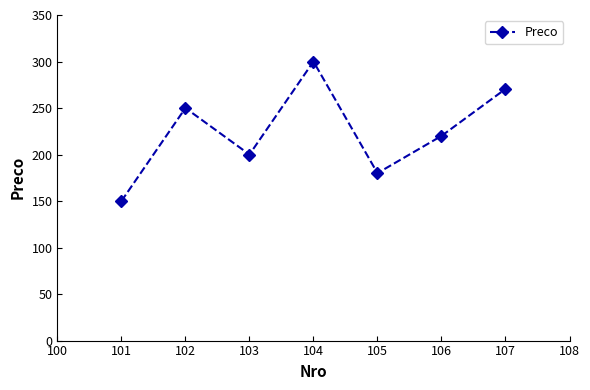

How many interior local valleys (lower than both neighbors) does the data have?

2